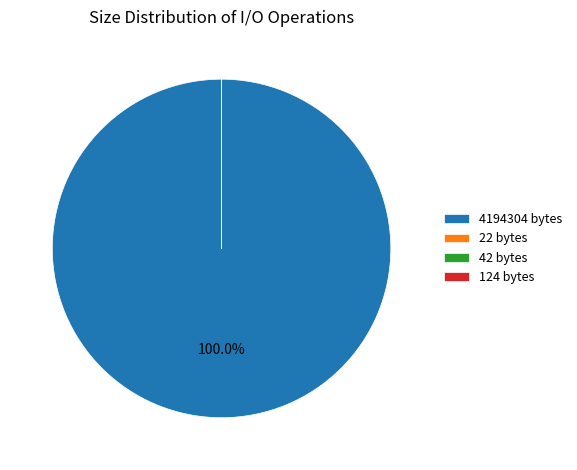

Is there any slice that represents more than half of the pie?

Yes